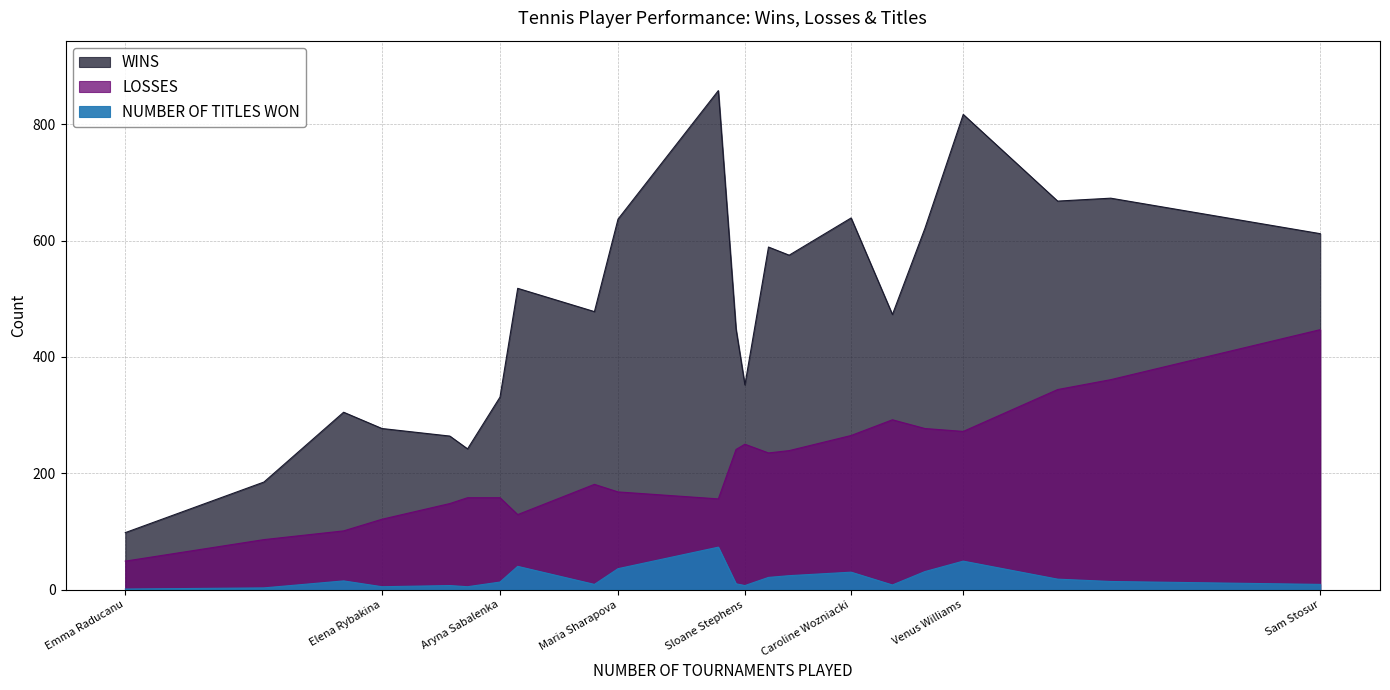

The NUMBER OF TITLES WON series shows 2 at Emma Raducanu. True or false?

False